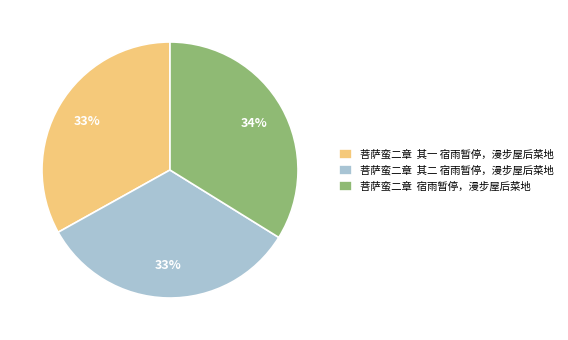

To the nearest percent, what portion does 菩萨蛮二章 其一 宿雨暂停，漫步屋后菜地 represent?

33%